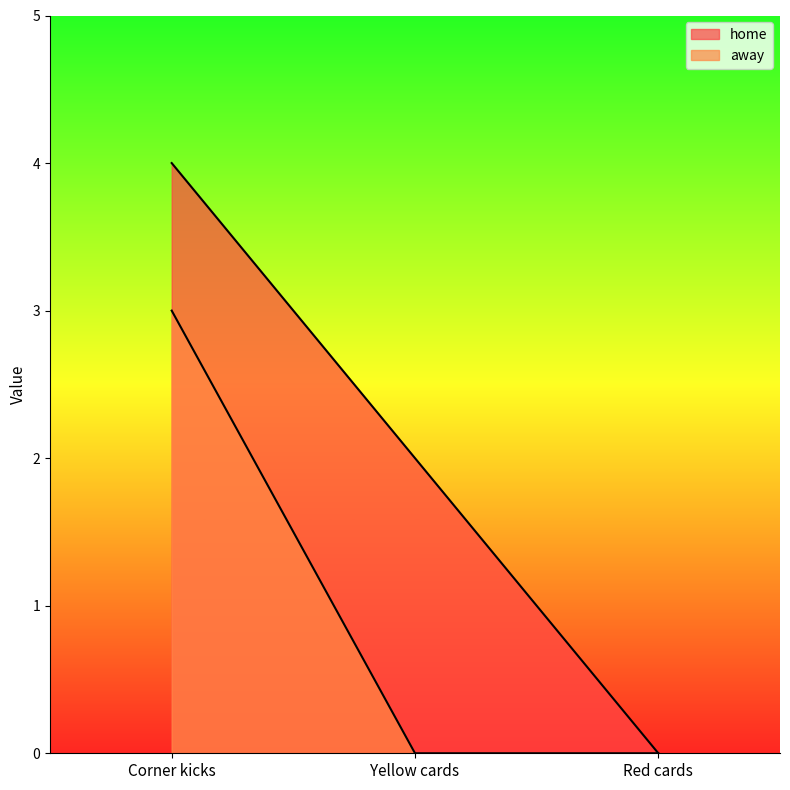

What is the total value across all series at Yellow cards?

2